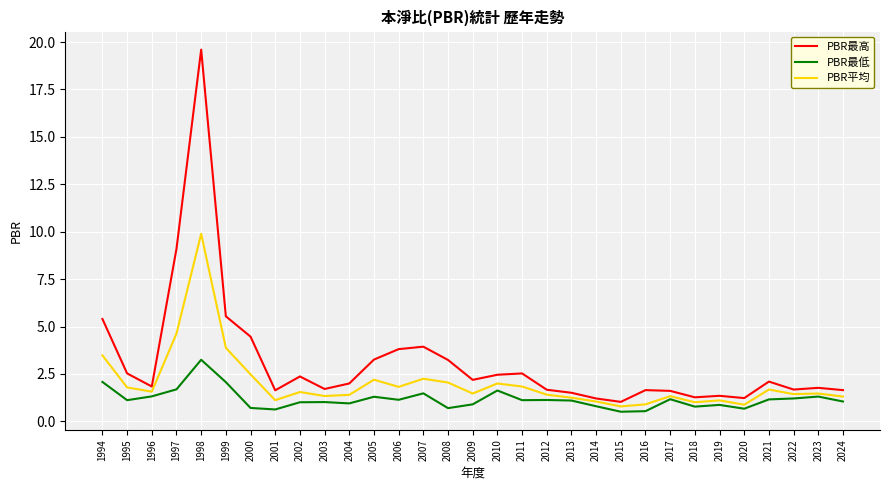

Which series has the widest spread of values?

PBR最高